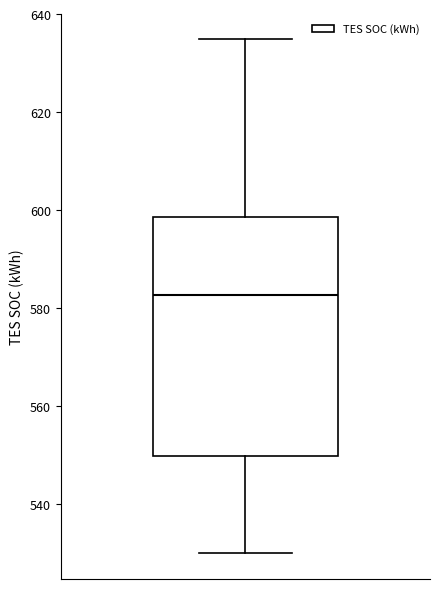

Where is the upper edge of the box on the y-axis? The values are not printed on the chart, so give them approximately, as read against the axis.

598